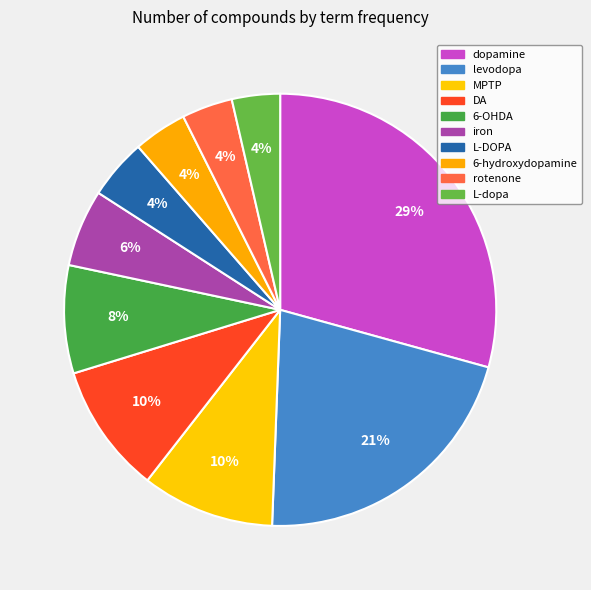

Rank the categories by value from highest to lowest.

dopamine, levodopa, MPTP, DA, 6-OHDA, iron, L-DOPA, 6-hydroxydopamine, rotenone, L-dopa